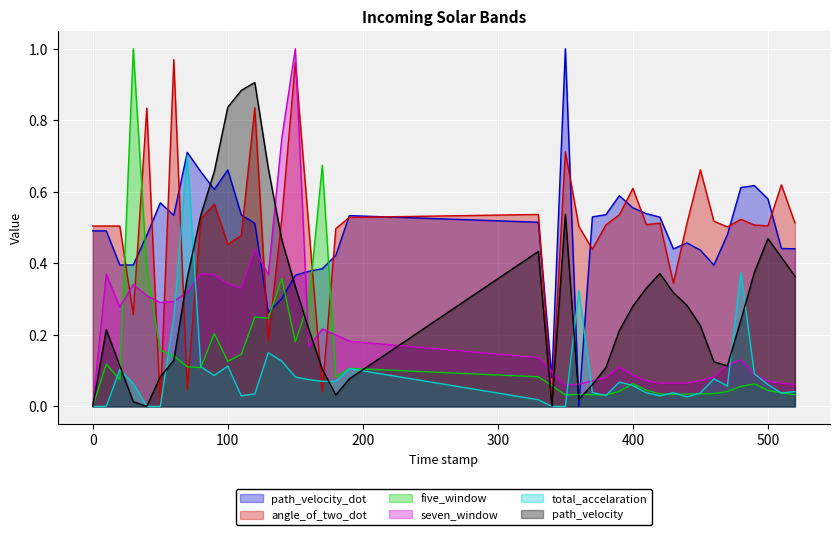

How many interior local peaks does the total_accelaration series have?

10